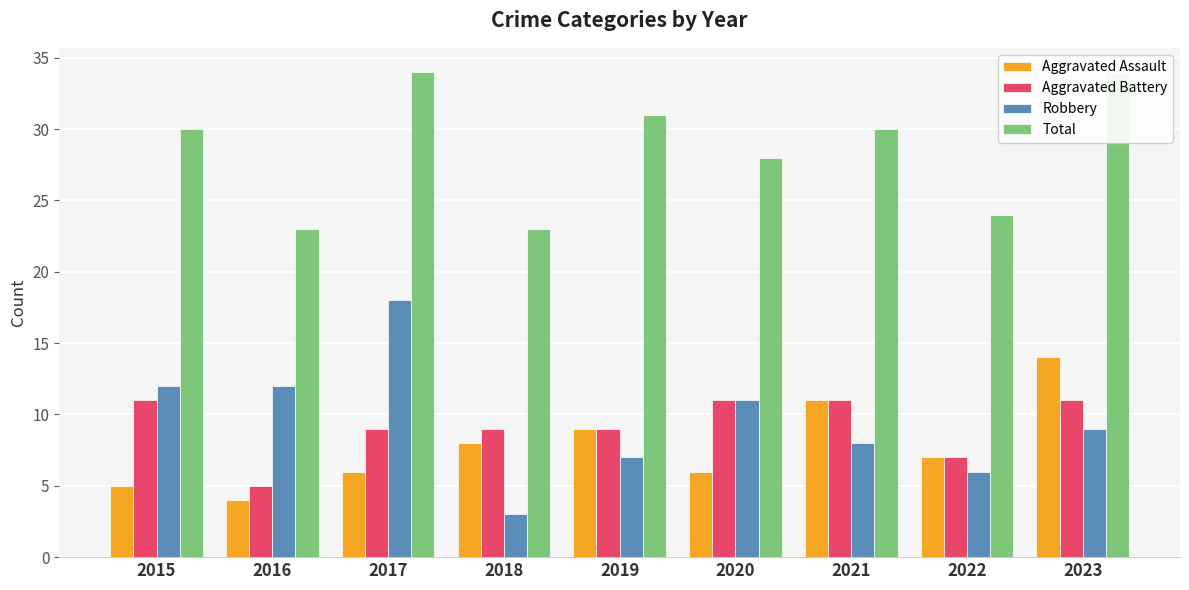

What is the difference between the maximum and minimum values in the Robbery series?

15